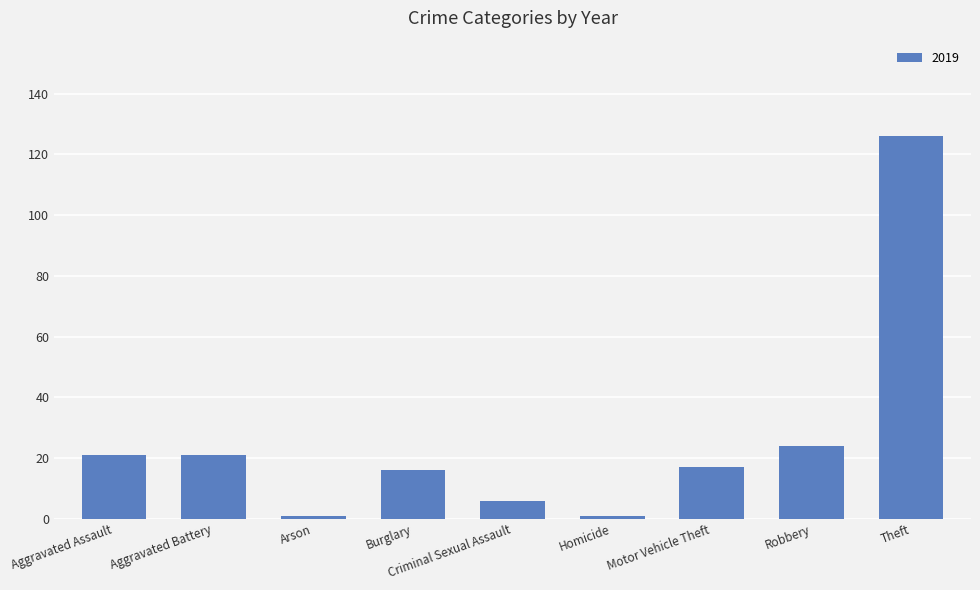

What is the difference between the maximum and minimum values?

125